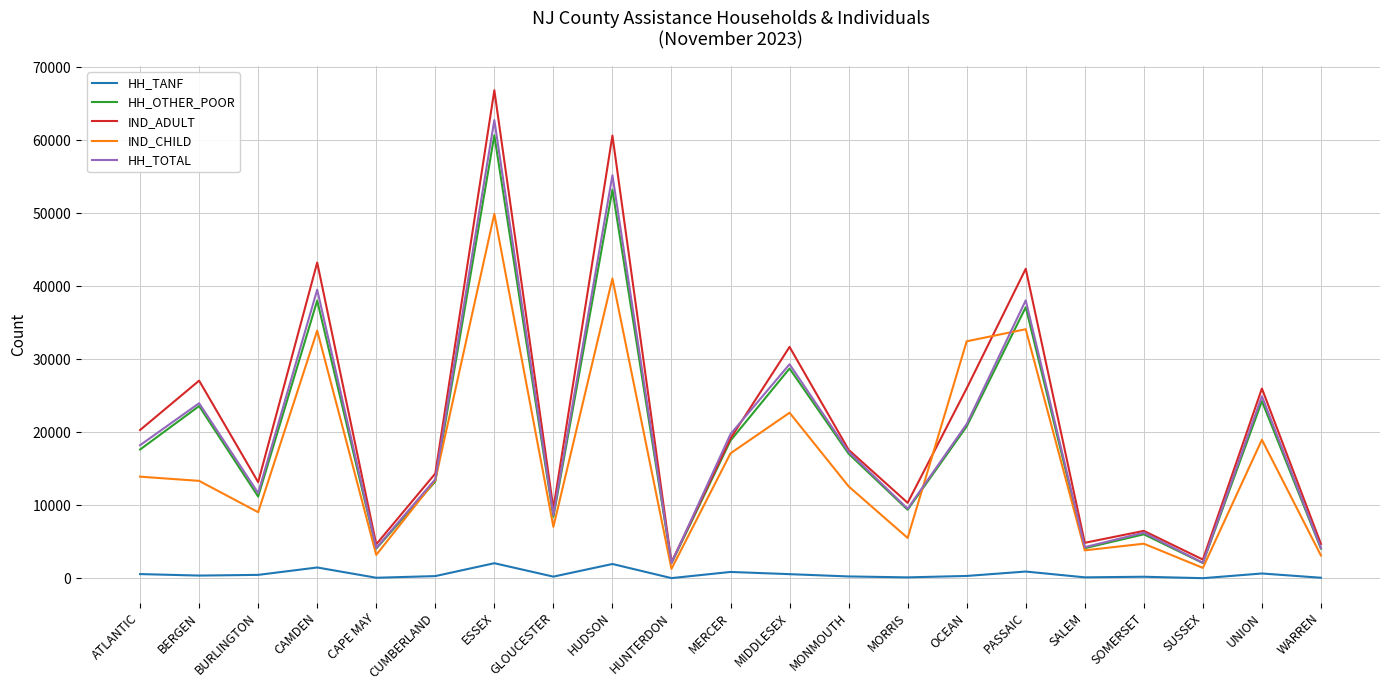

How many lines are shown in the chart?

5